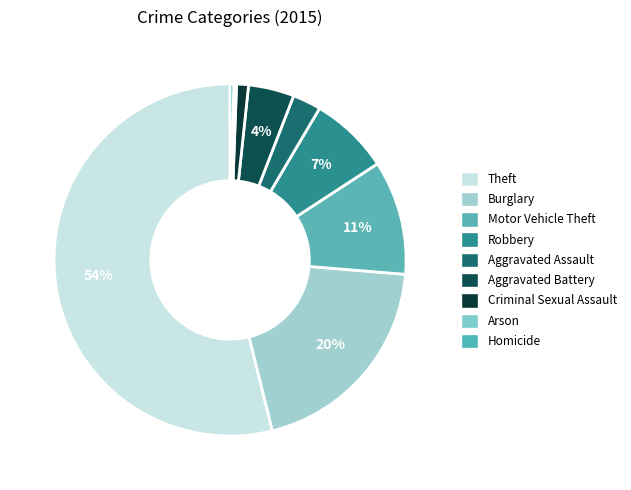

The Homicide slice represents 0% of the pie. True or false?

True